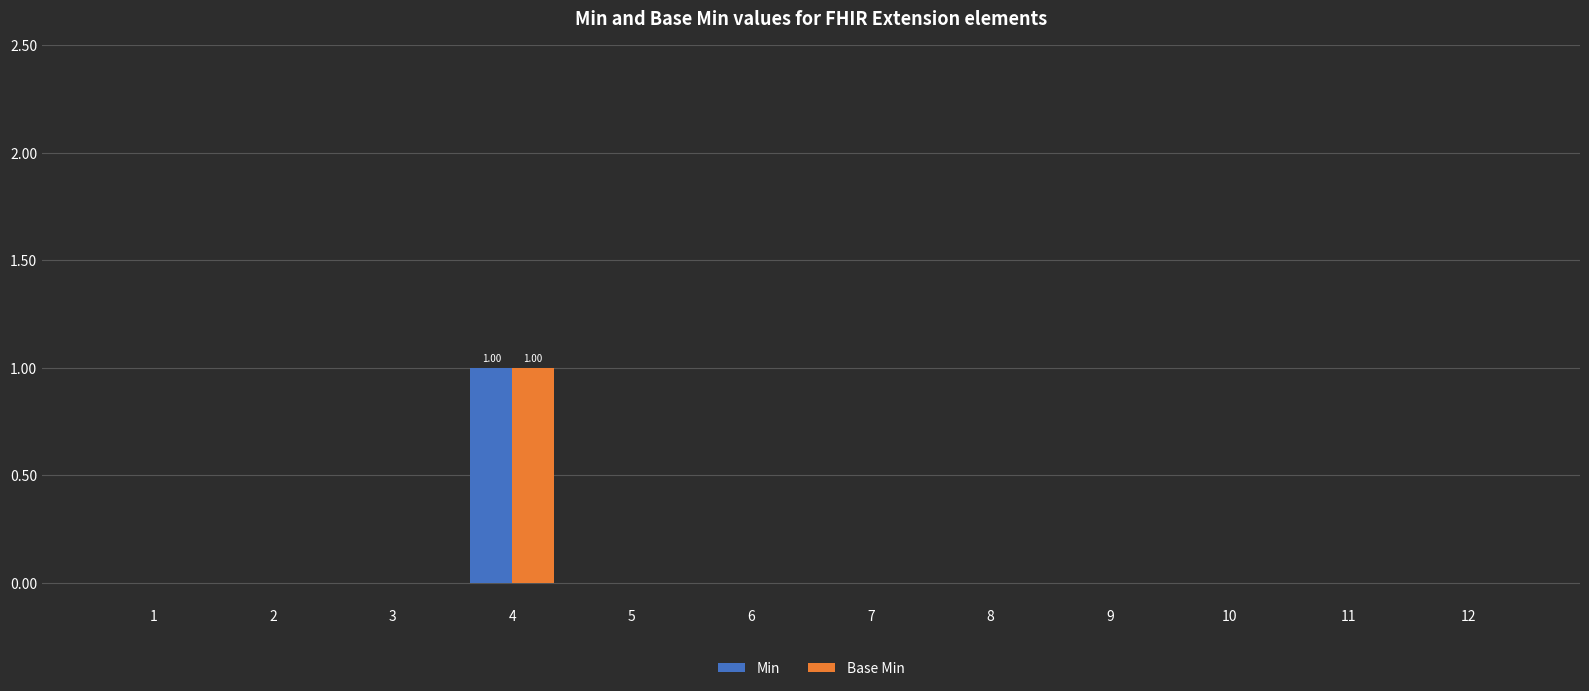

Are the bars grouped side by side (vs. stacked)?

Yes